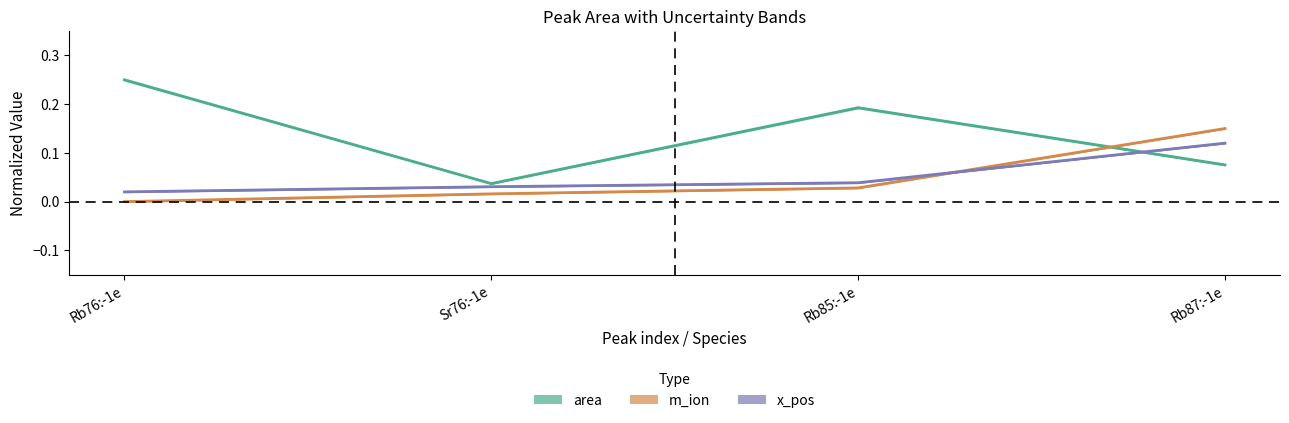

True or false: m_ion has more than 0 points higher than both neighbors.

False